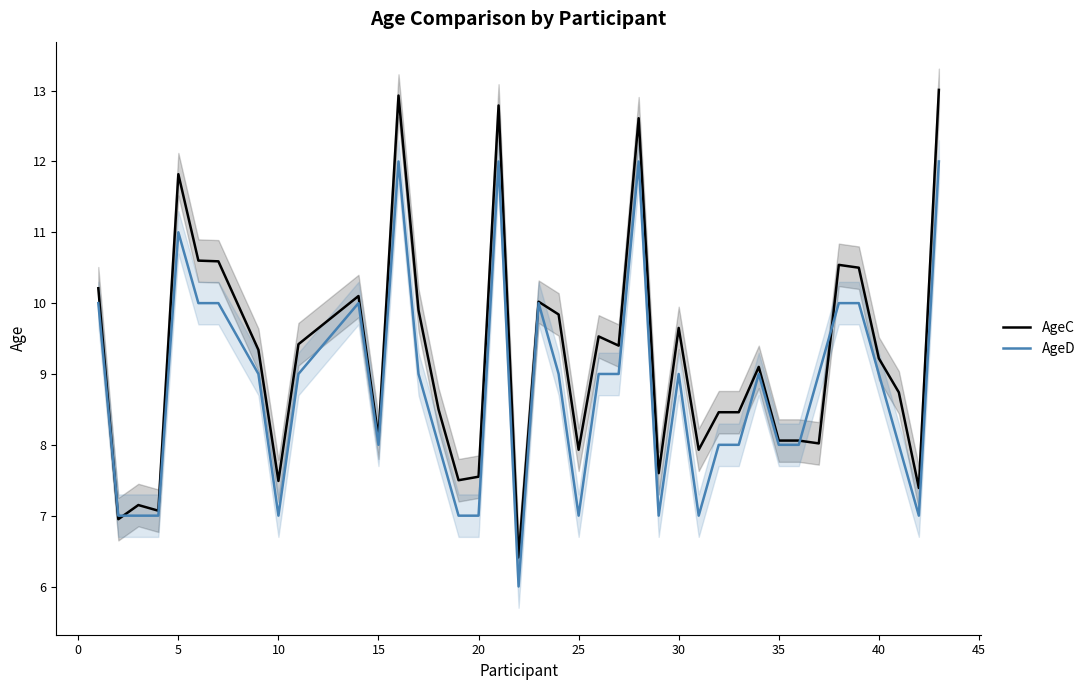

The value of AgeD at 20 is 7.0. True or false?

True